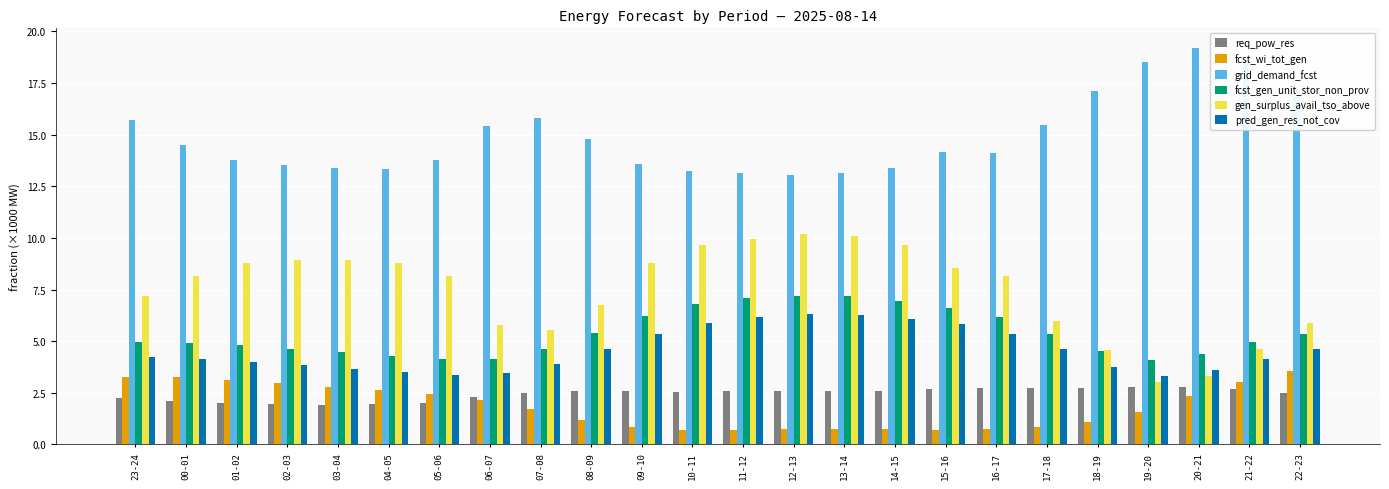

What is the difference between the highest and lowest values at 21-22?

16.0